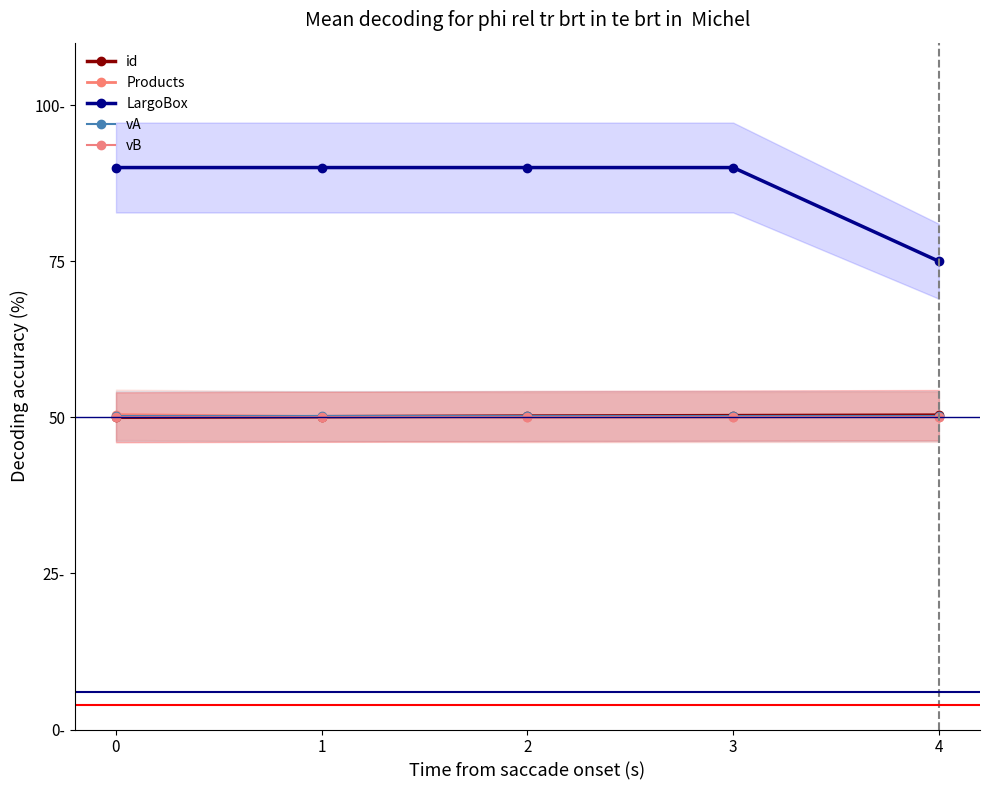

Which series changed the most between 0 and 4?

LargoBox